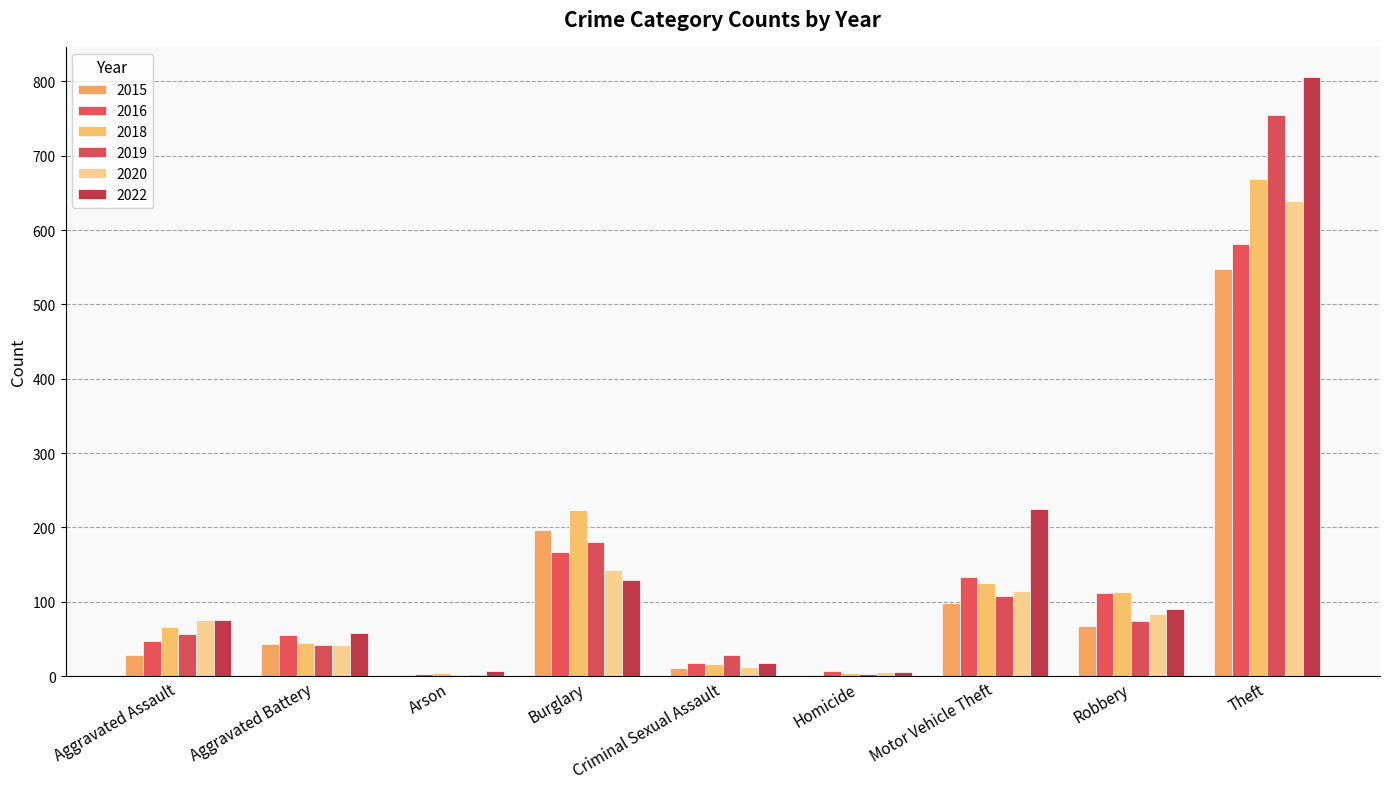

At how many categories does at least one series exceed 183?

3